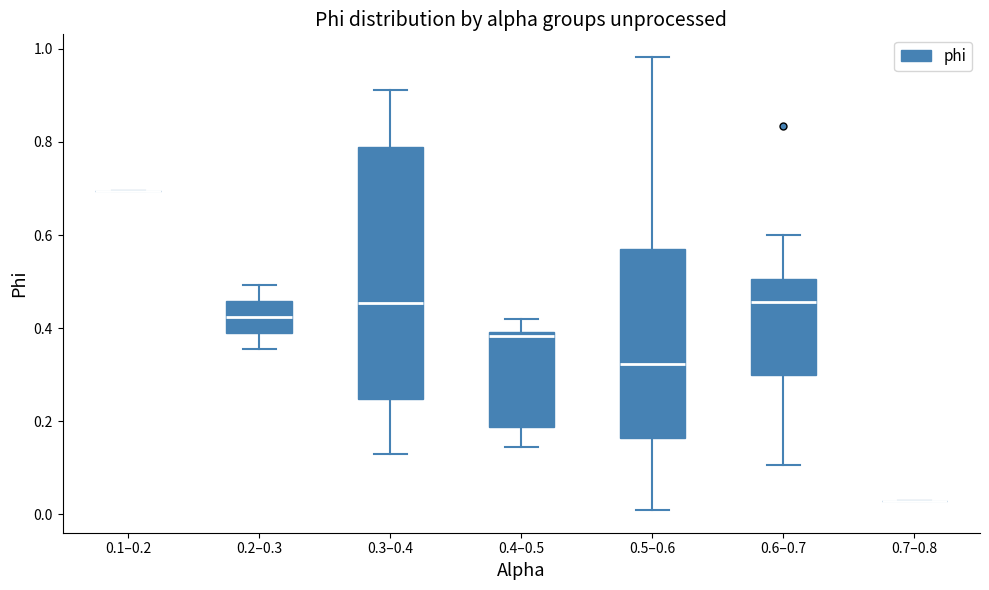

Where is the upper edge of the box for 0.4–0.5 on the y-axis? The values are not printed on the chart, so give them approximately, as read against the axis.

0.40